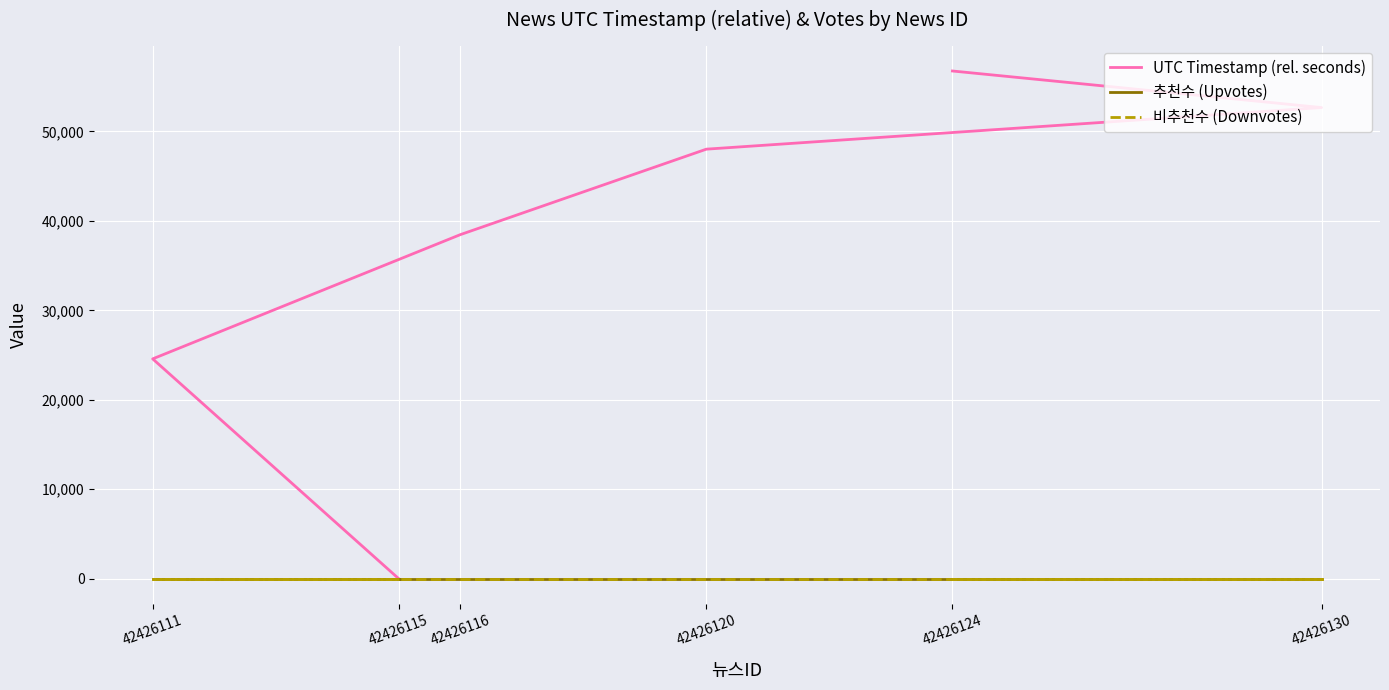

True or false: 비추천수 (Downvotes) has more than 1 points higher than both neighbors.

False